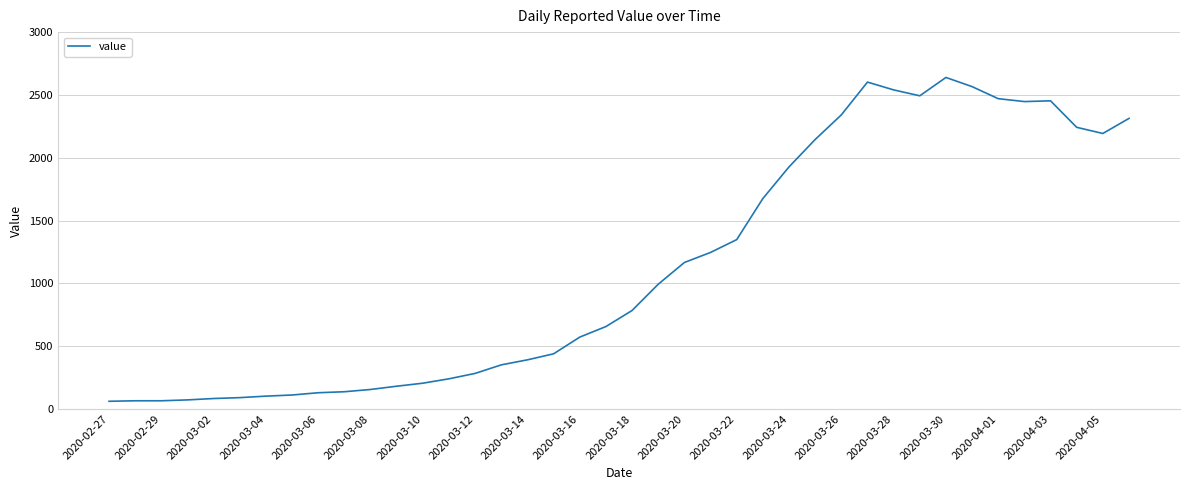

What is the greatest value displayed?

2639